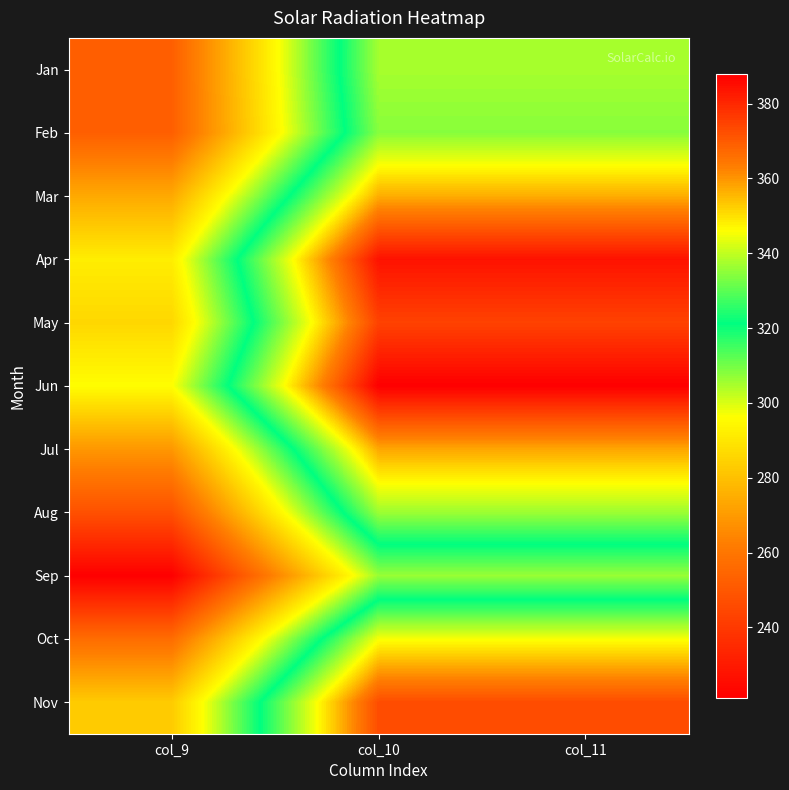

At col_10, list the series in order from largest to smallest.

Jun, Apr, May, Nov, Jul, Mar, Oct, Jan, Aug, Feb, Sep